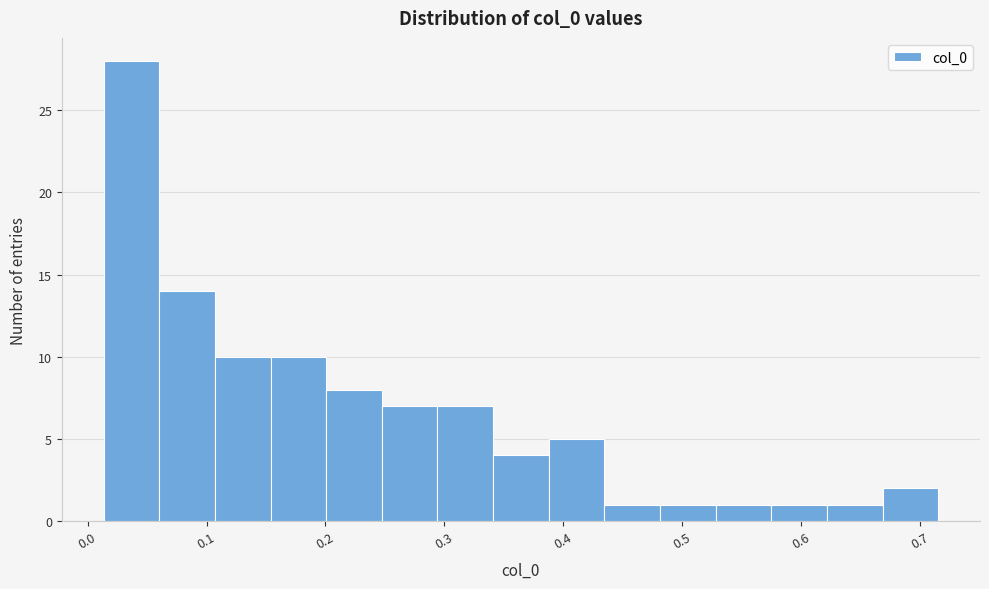

Reading left to right, list every bar in this chart as the range it spans on the x-axis followed by its height. Neither the bar edges nor the heights are printed on the chart, so give them approximately, as read against the axes.

0.01 to 0.06: 28
0.06 to 0.11: 14
0.11 to 0.15: 10
0.15 to 0.20: 10
0.20 to 0.25: 8
0.25 to 0.29: 7
0.29 to 0.34: 7
0.34 to 0.39: 4
0.39 to 0.43: 5
0.43 to 0.48: 1
0.48 to 0.53: 1
0.53 to 0.57: 1
0.57 to 0.62: 1
0.62 to 0.67: 1
0.67 to 0.72: 2